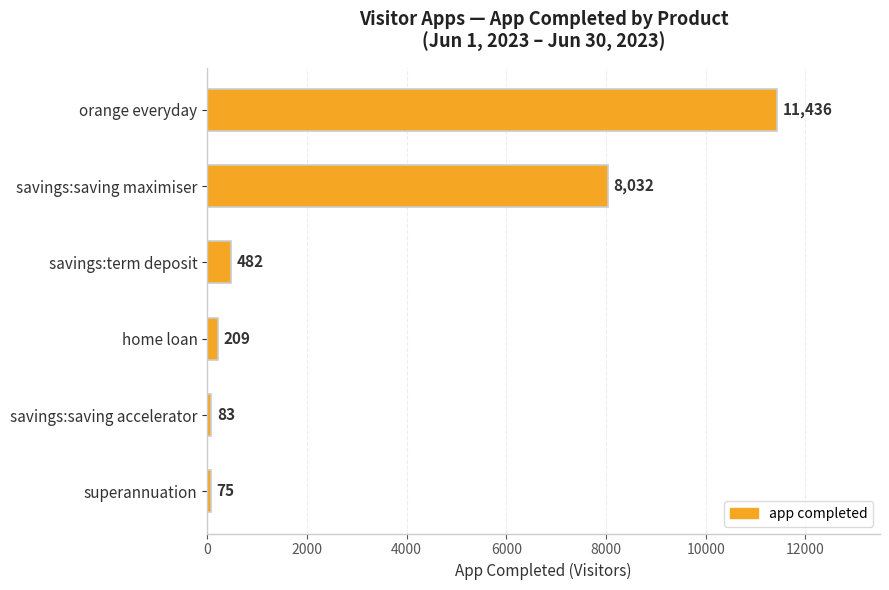

Are the bars grouped side by side (vs. stacked)?

No